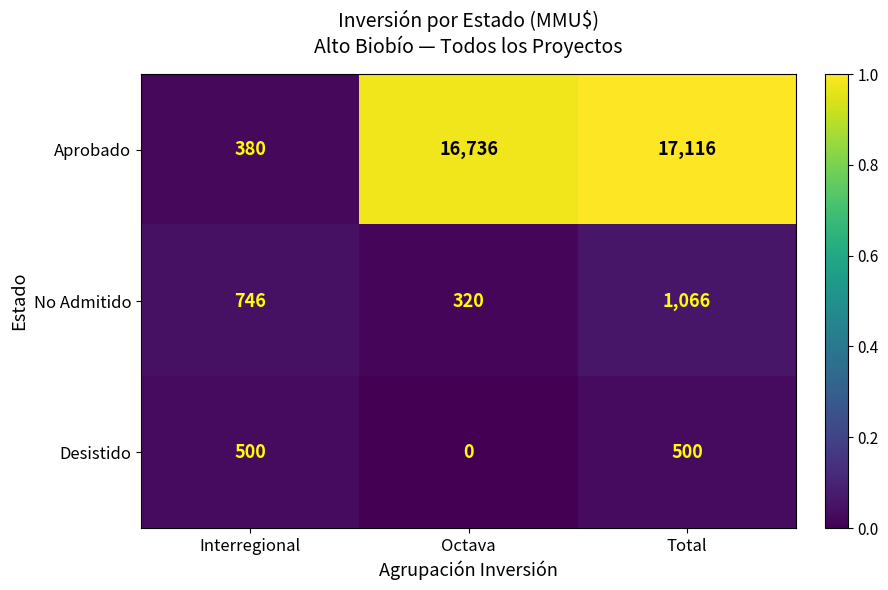

At how many categories does at least one series exceed 0?

3